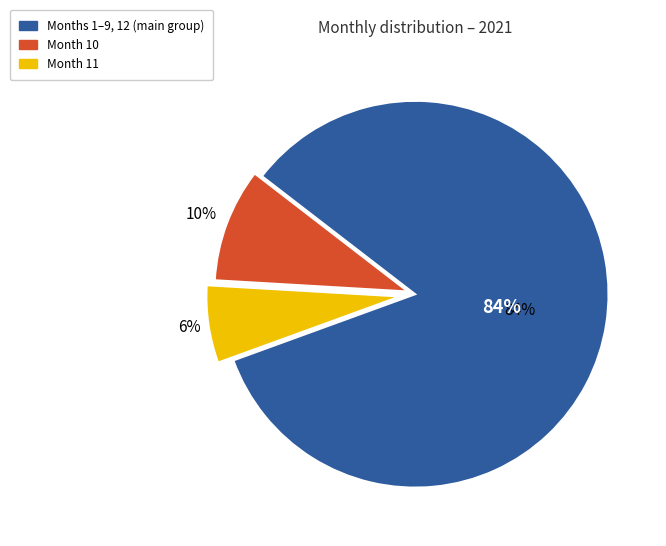

The 2 slice represents 19% of the pie. True or false?

False